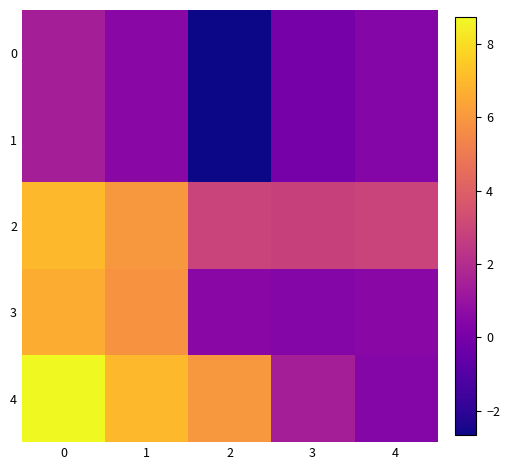

Which category has the lowest value across all series?

2